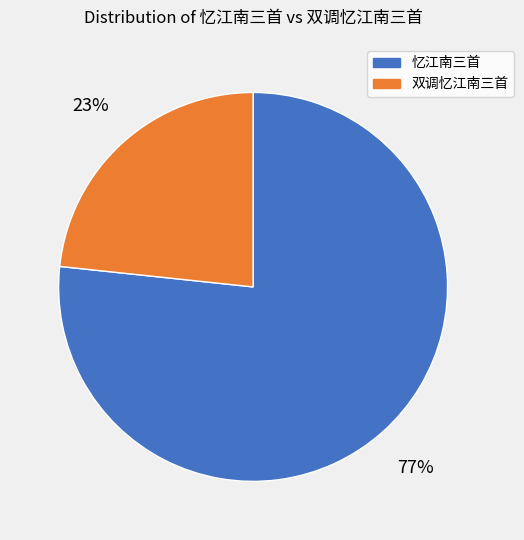

The 忆江南三首 slice represents 77% of the pie. True or false?

True